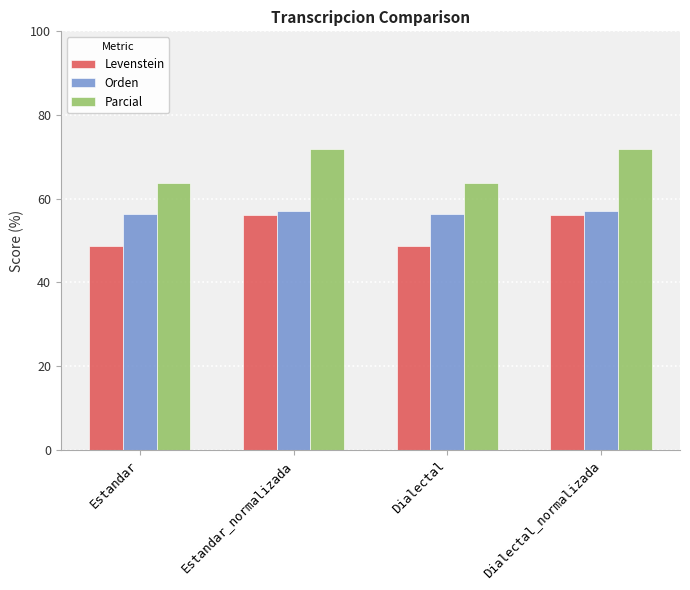

What is the label of the 3rd bar from the right?

Estandar_normalizada